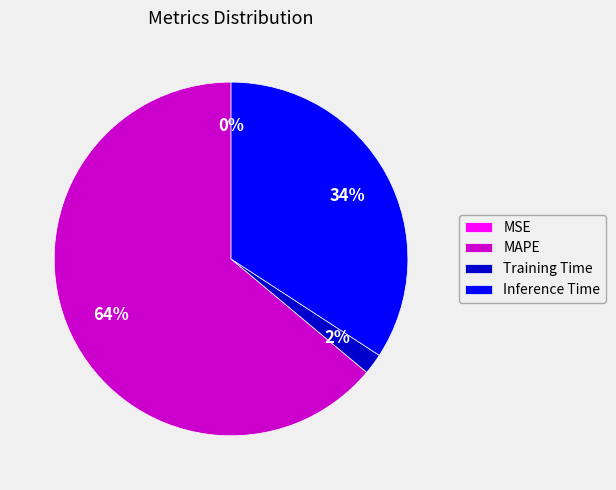

What percentage is the MAPE slice, to the nearest percent?

64%